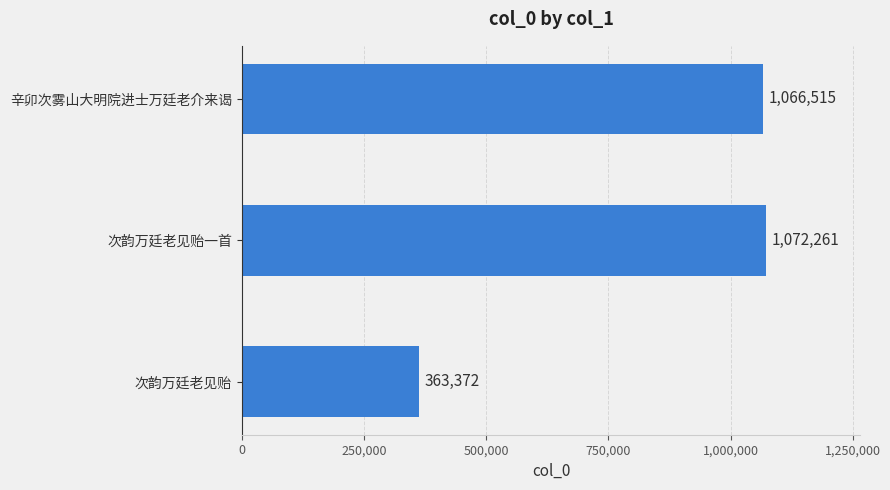

What is the greatest value displayed?

1072261